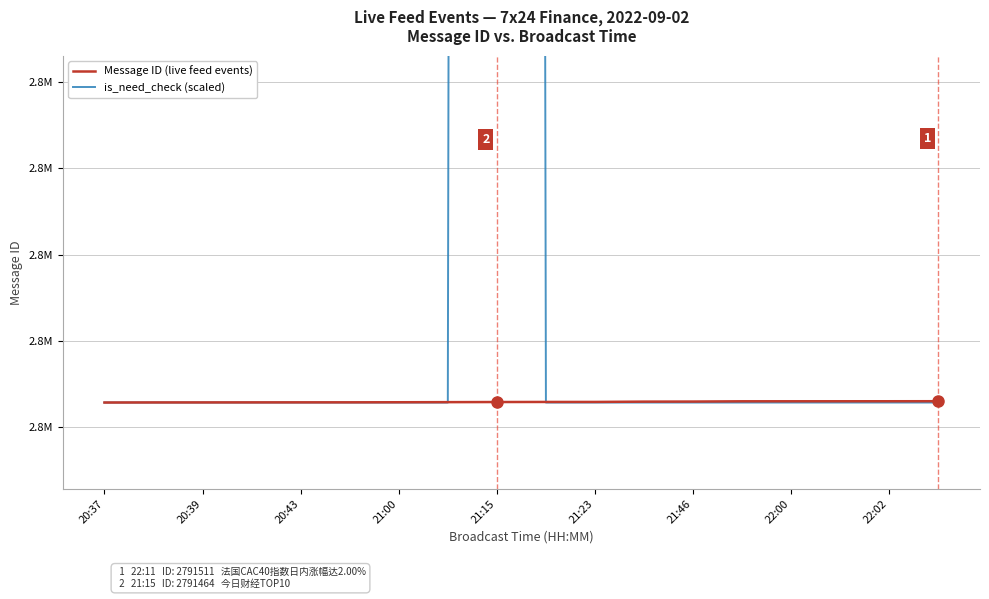

What is the difference between the maximum and second lowest values in the Message ID (live feed events) series?

71.0